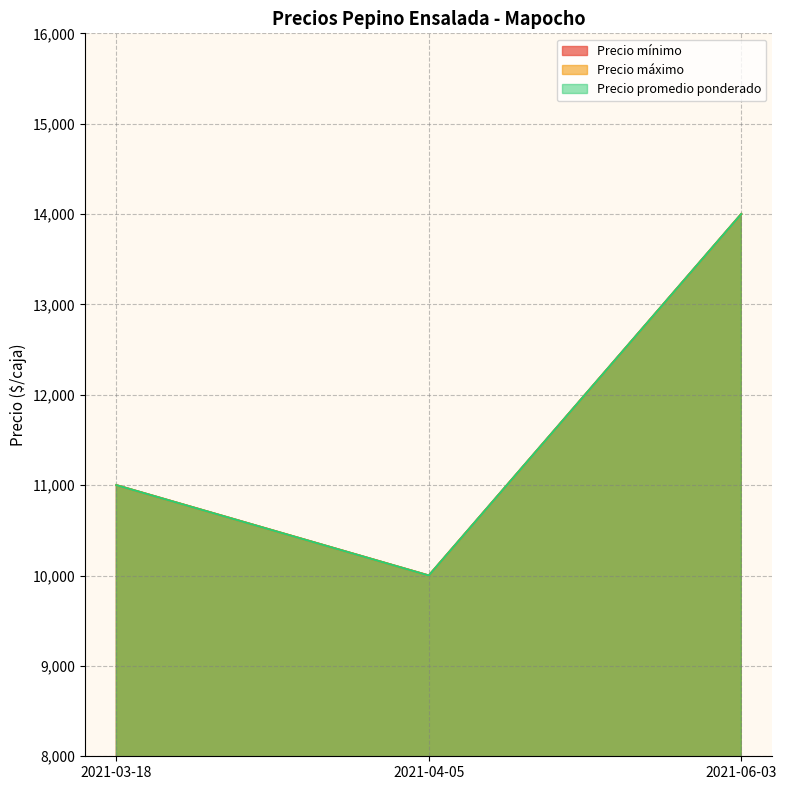

What is the label of the 3rd point from the left?

2021-06-03